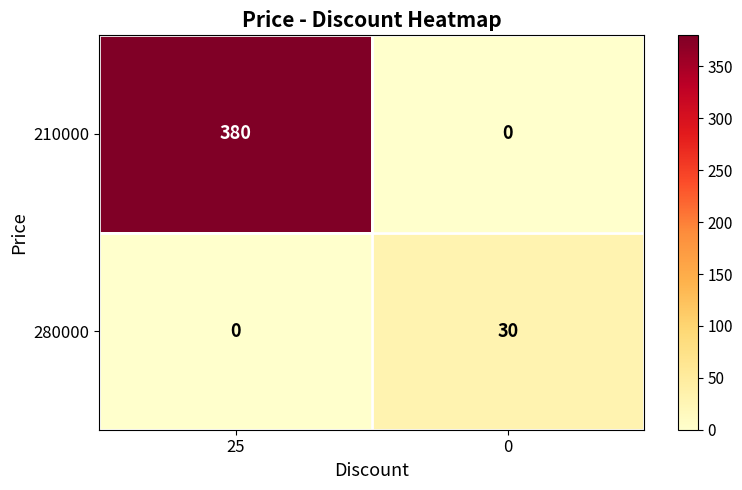

Which series has the largest total across all categories?

210000